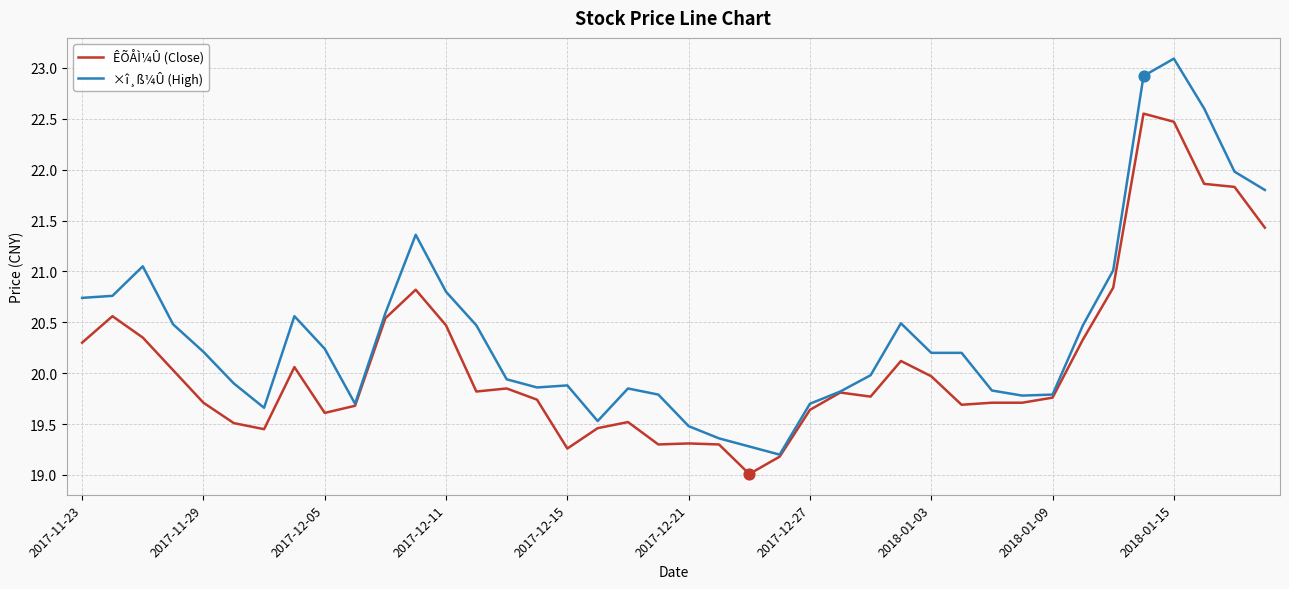

What are all the series names shown in the legend?

ÊÕÅÌ¼Û (Close), ×î¸ß¼Û (High)